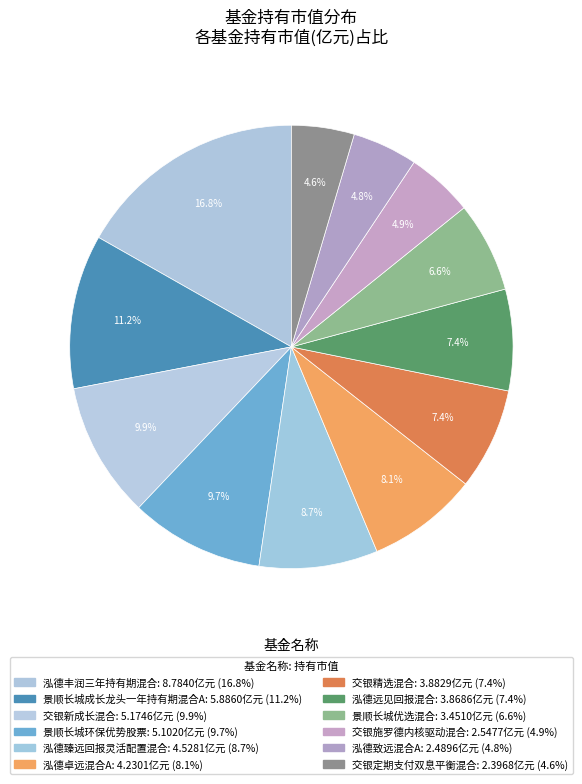

Approximately how many times larger is the value at 景顺长城成长龙头一年持有期混合A compared to 泓德卓远混合A?

1.4